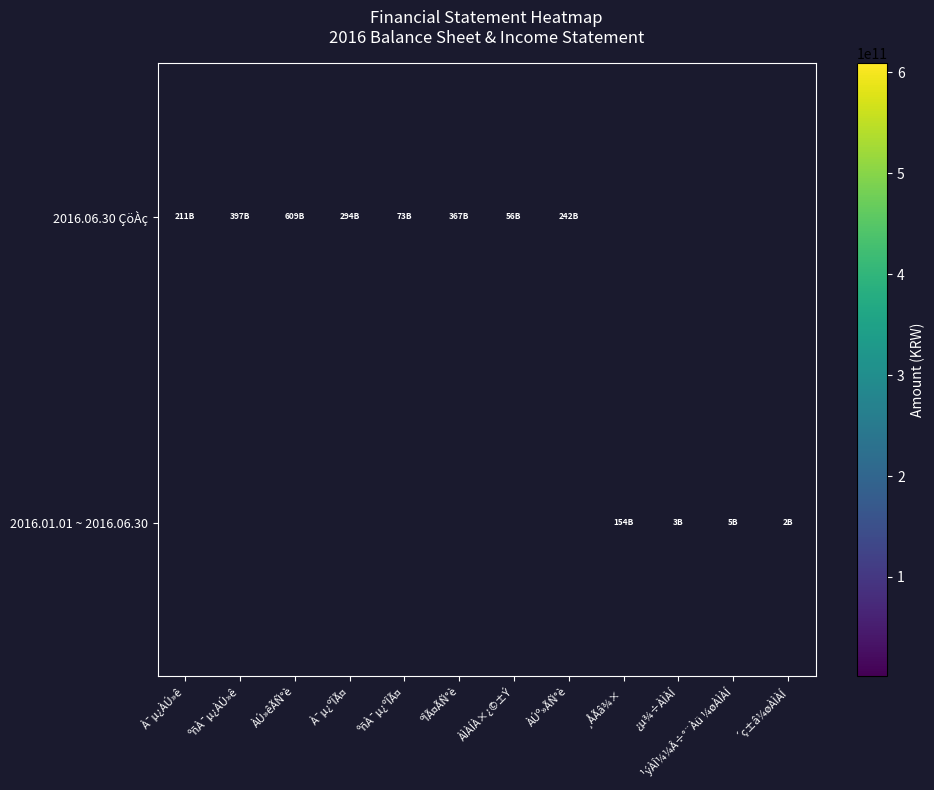

The 2016.06.30 ÇöÀç series shows 94284322577.6 at ÀÌÀÍÀ×¿©±Ý. True or false?

False